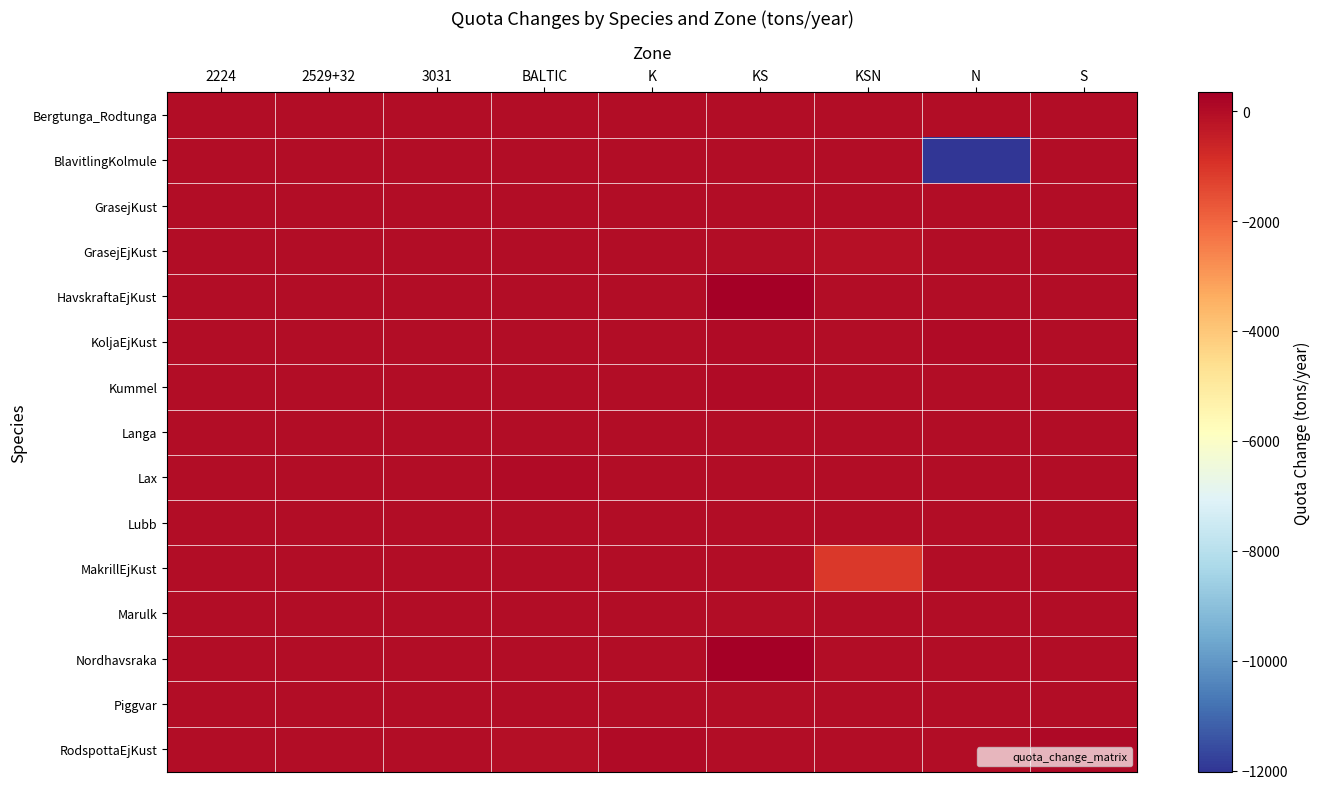

Which series has the largest range (max minus min)?

BlavitlingKolmule